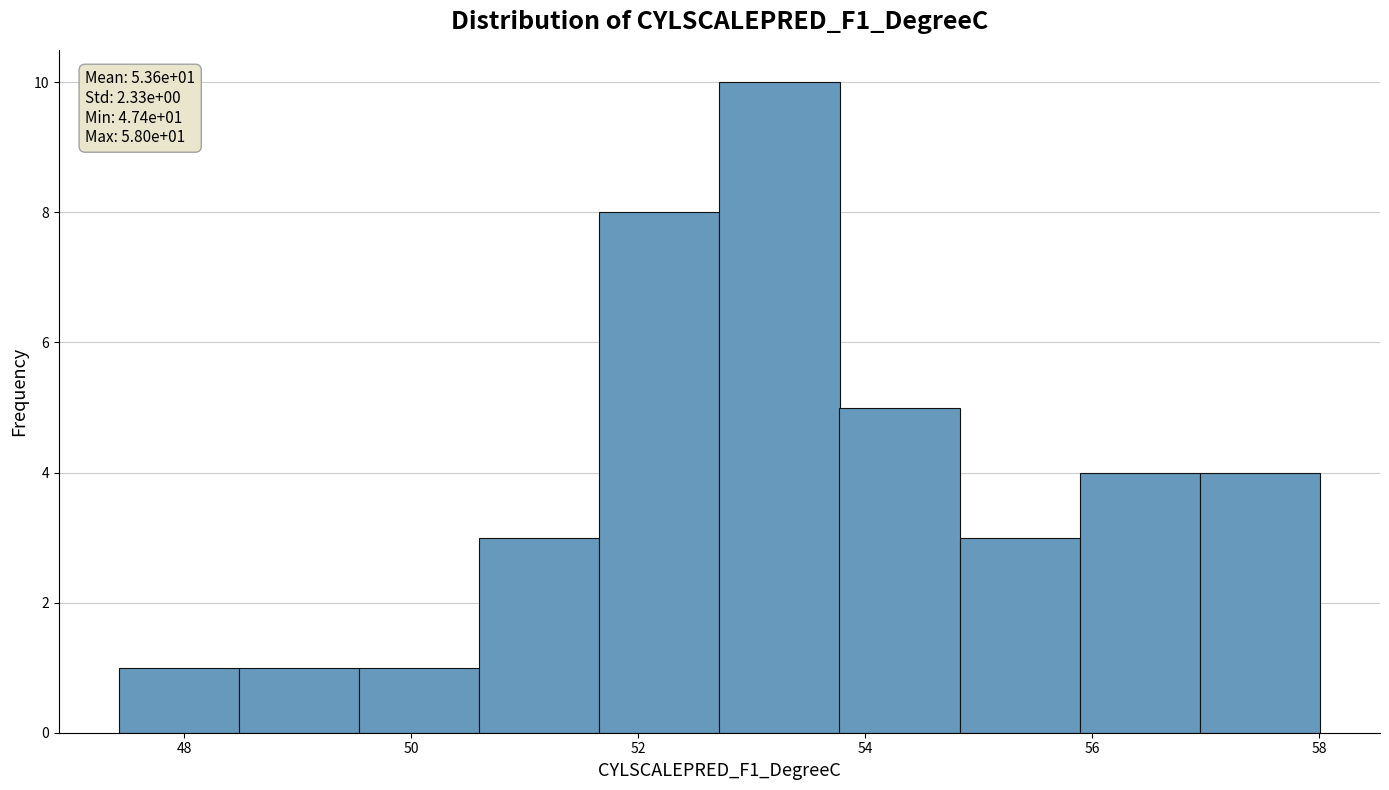

Over which range of the x-axis is the bar tallest?

52.8 to 53.8